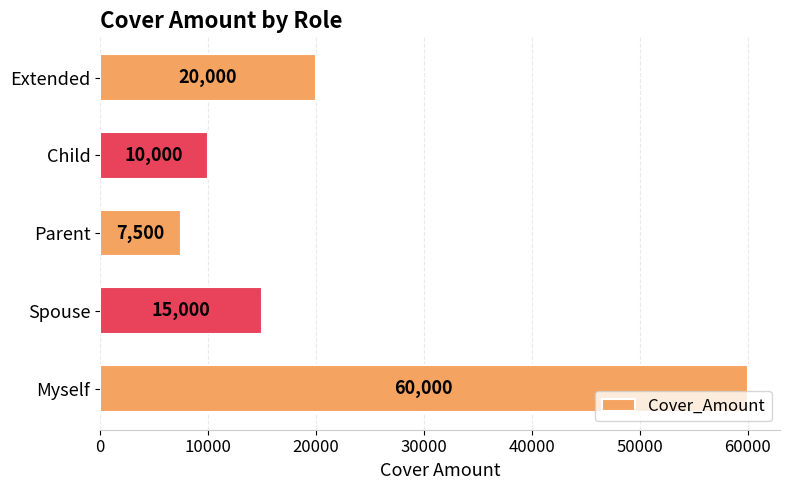

The chart shows a value of 20000 at Extended. True or false?

True